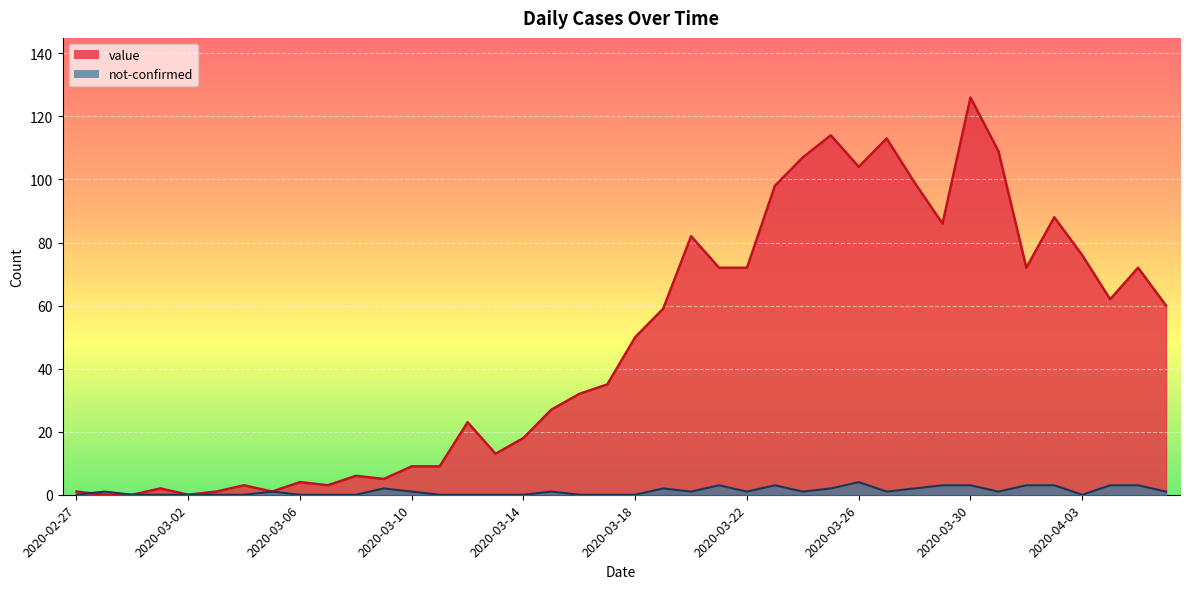

How many intersections are there between not-confirmed and value?

1